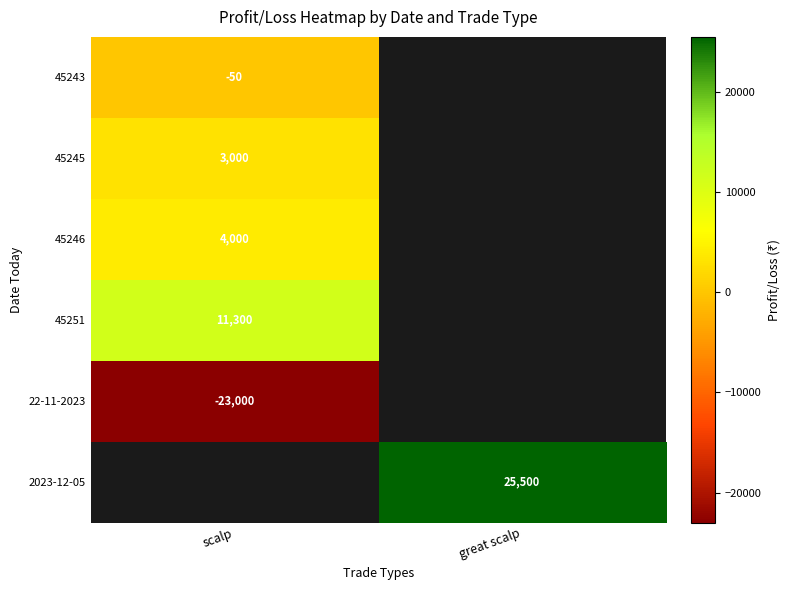

What is the difference between the highest and lowest values at scalp?

34300.0